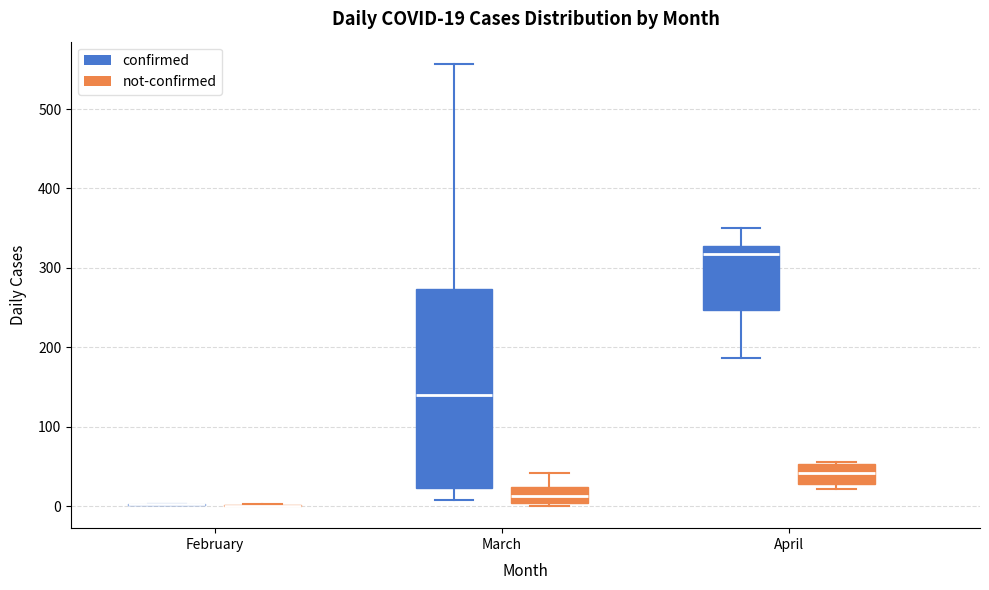

Comparing the boxes themselves (not the whiskers), which one is the tallest?

March (confirmed)